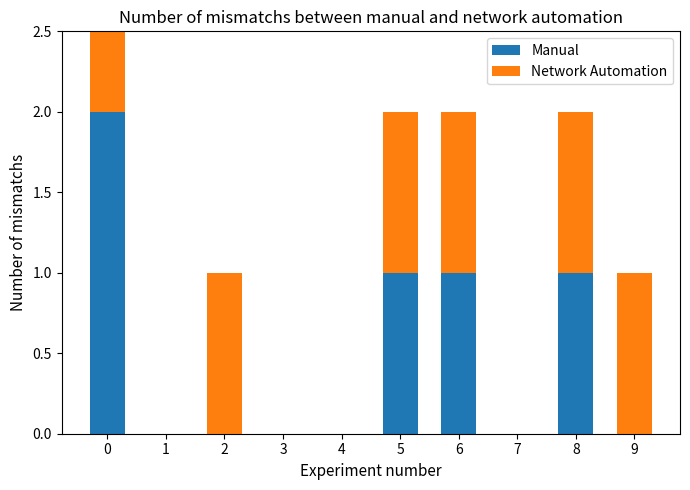

How many groups of bars are there?

10